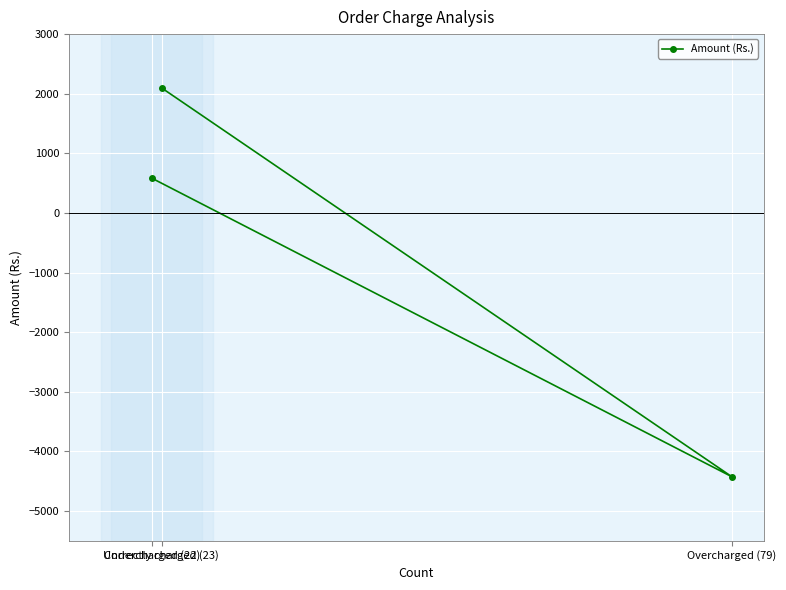

Which category has the highest value across all series?

Correctly charged (23)